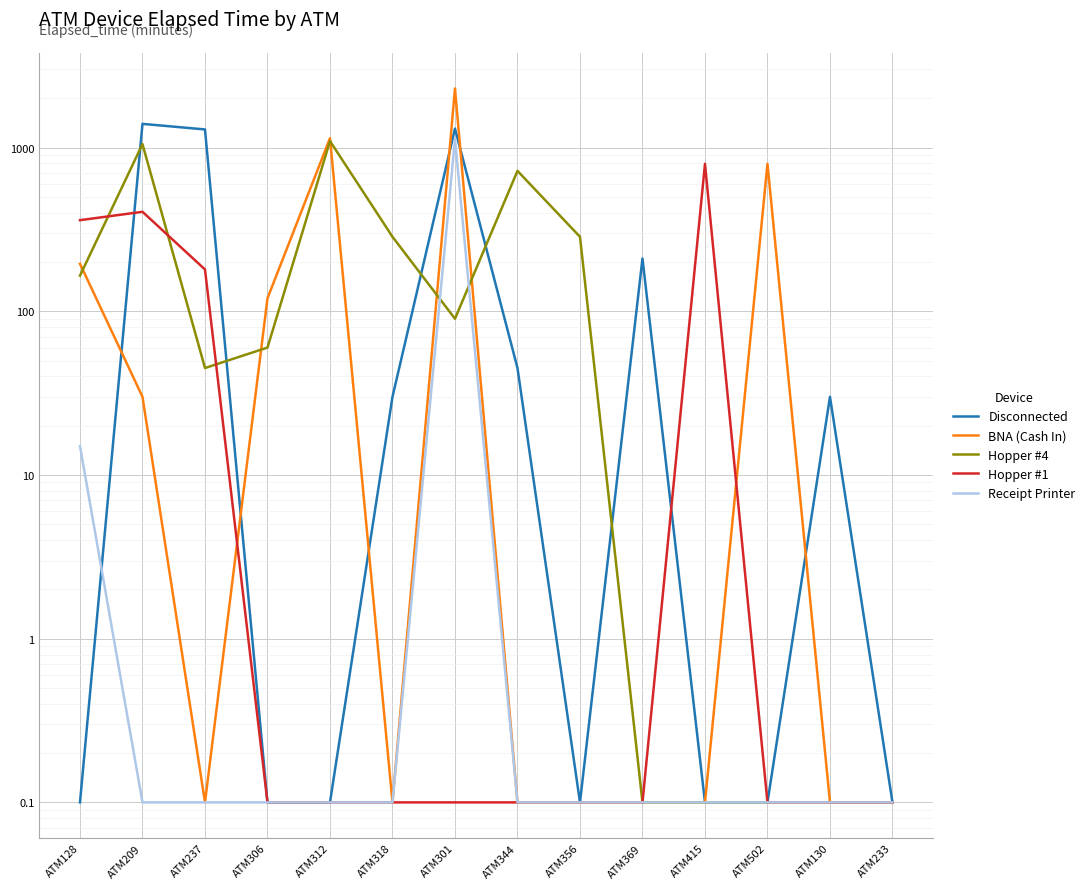

What is the difference between the maximum and minimum values in the Hopper #1 series?

794.9